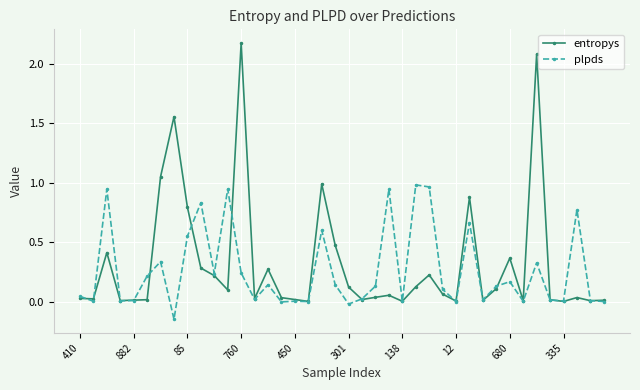

How many lines are shown in the chart?

2